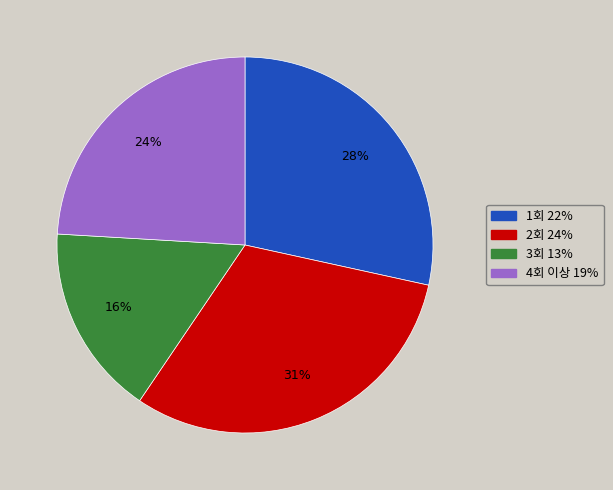

To the nearest percent, what percentage of the pie is 1회?

28%